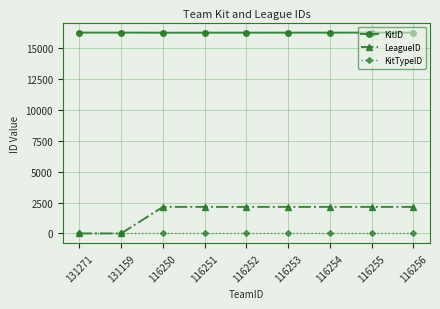

What is the spread (max minus min) of values at 116253?

16256